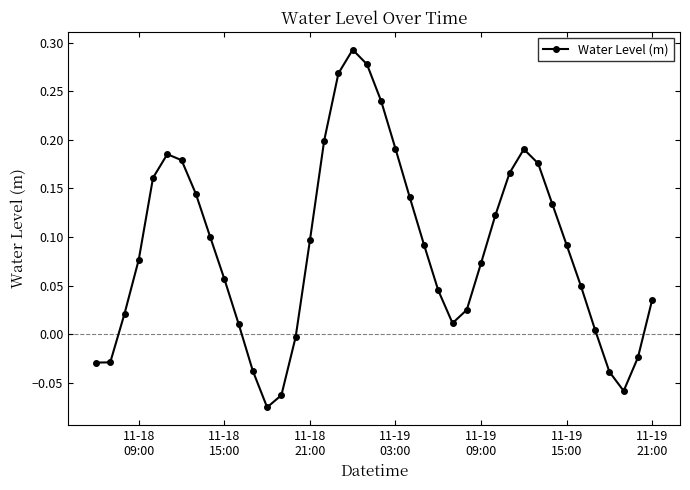

What is the difference between the maximum and minimum values?

0.4